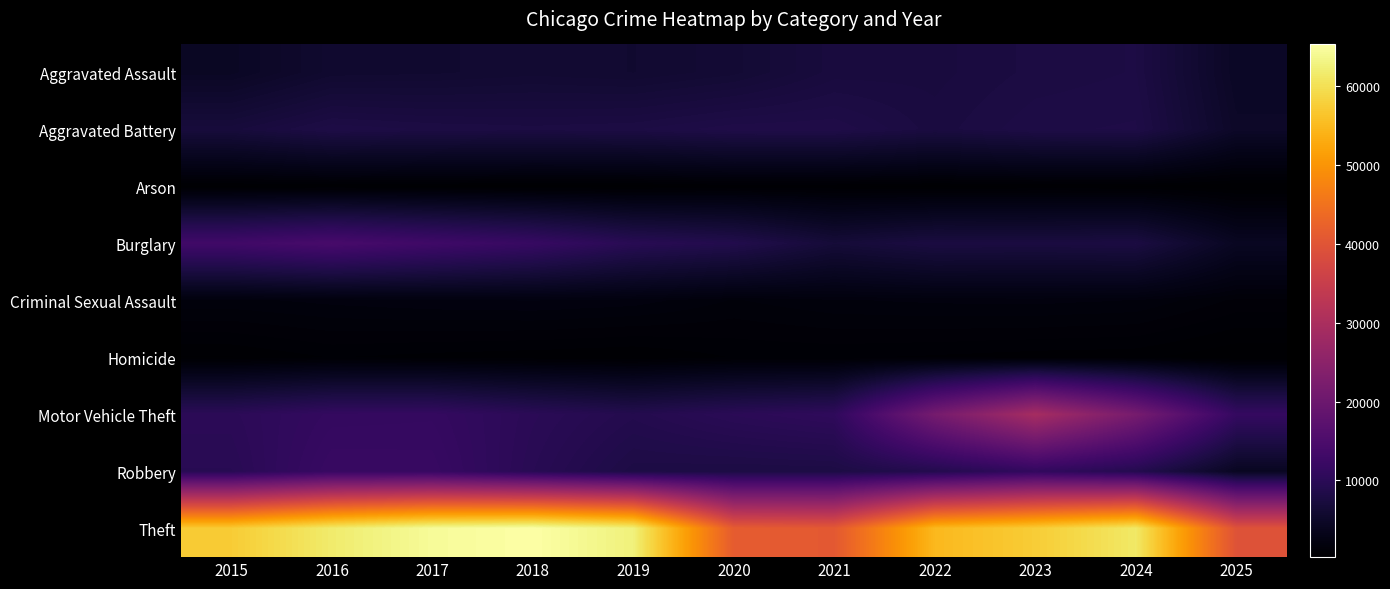

Reading right to left, extract all data points from this chart.

Aggravated Assault: 2025=4593	2024=7905	2023=7712	2022=7281	2021=7242	2020=6265	2019=5841	2018=6002	2017=5793	2016=5713	2015=4480
Aggravated Battery: 2025=4928	2024=8182	2023=8080	2022=7495	2021=8346	2020=8320	2019=7858	2018=7734	2017=7845	2016=8085	2015=7018
Arson: 2025=263	2024=482	2023=513	2022=422	2021=530	2020=588	2019=376	2018=373	2017=444	2016=515	2015=448
Burglary: 2025=4212	2024=7654	2023=7485	2022=7594	2021=6661	2020=8758	2019=9639	2018=11747	2017=13001	2016=14289	2015=13184
Criminal Sexual Assault: 2025=1221	2024=1779	2023=1873	2022=1844	2021=1757	2020=1508	2019=1931	2018=2056	2017=1995	2016=1871	2015=1715
Homicide: 2025=285	2024=589	2023=632	2022=730	2021=806	2020=787	2019=499	2018=588	2017=672	2016=786	2015=496
Motor Vehicle Theft: 2025=11427	2024=21709	2023=29256	2022=21472	2021=10605	2020=9962	2019=8978	2018=9985	2017=11380	2016=11285	2015=10068
Robbery: 2025=4211	2024=9116	2023=11052	2022=8964	2021=7920	2020=7855	2019=7995	2018=9681	2017=11881	2016=11960	2015=9638
Theft: 2025=39601	2024=61270	2023=57492	2022=54899	2021=40821	2020=41350	2019=62498	2018=65290	2017=64386	2016=61625	2015=57353